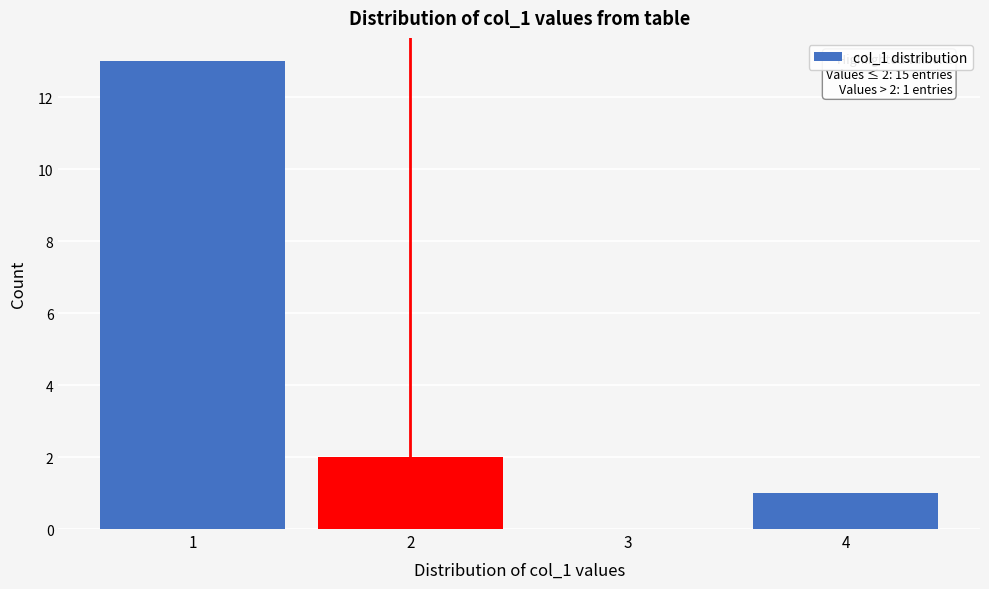

Over which range of the x-axis is the bar tallest?

0.5 to 1.5